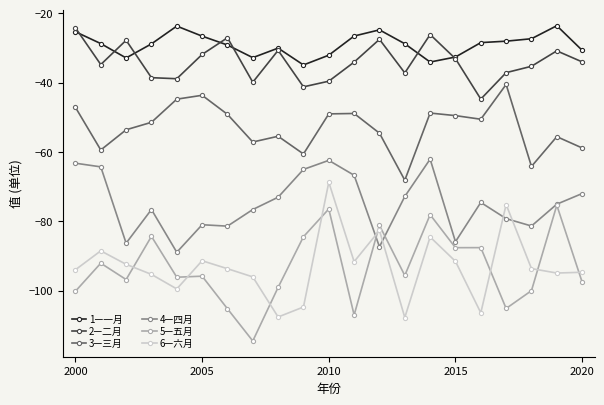

What is the maximum value shown in the chart?

-23.6